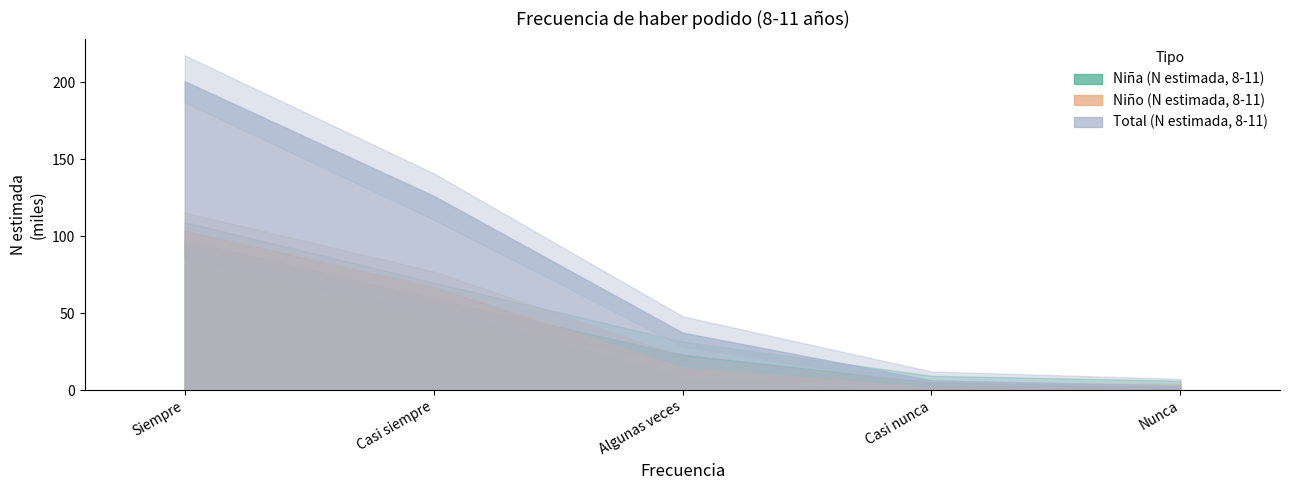

At which label does Niña n (muestra) first exceed 32?

Siempre